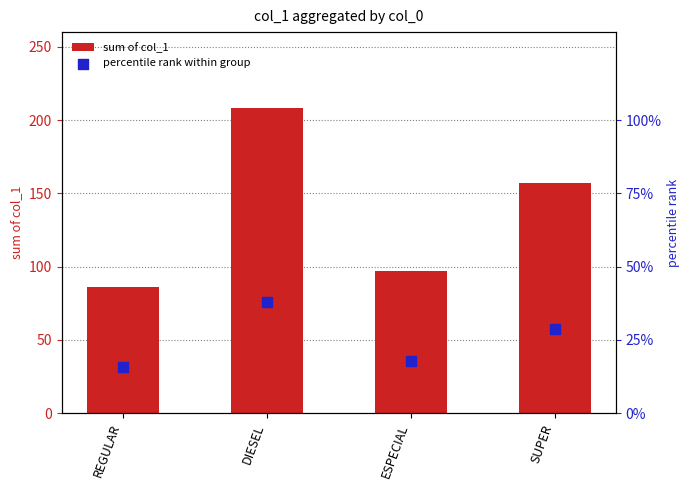

Which series contains the lowest Y value?

percentile rank within group